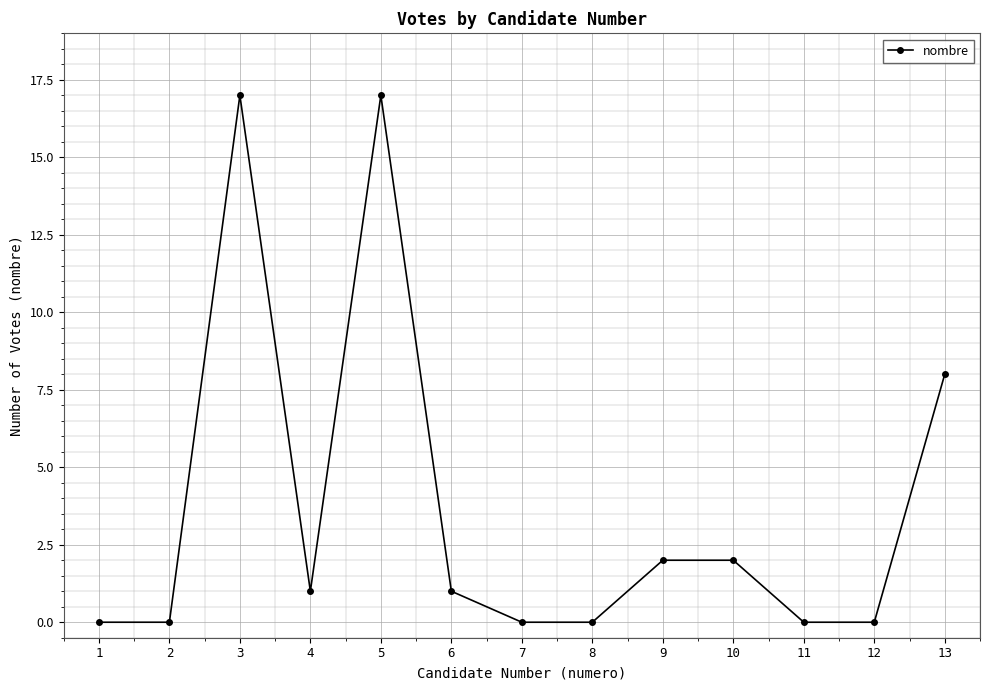

What is the maximum value shown in the chart?

17